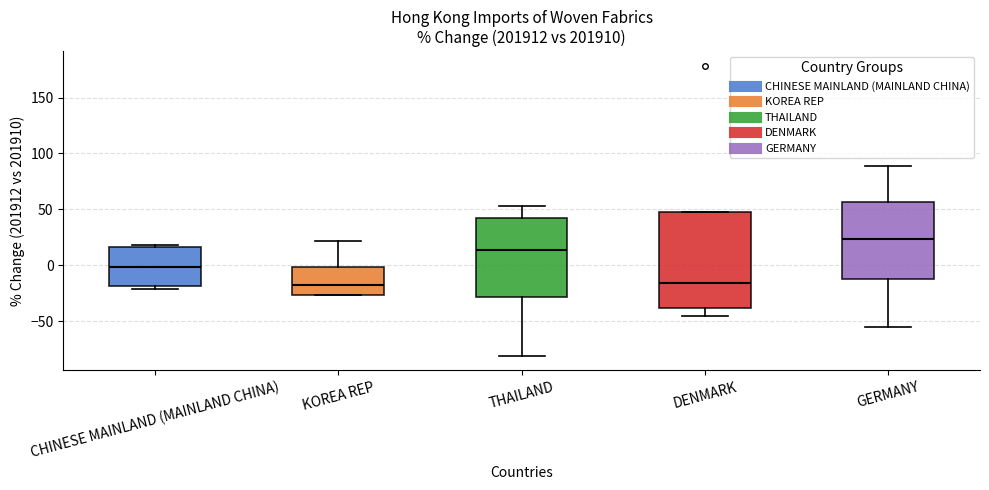

Where is the upper edge of the box for DENMARK on the y-axis? The values are not printed on the chart, so give them approximately, as read against the axis.

50